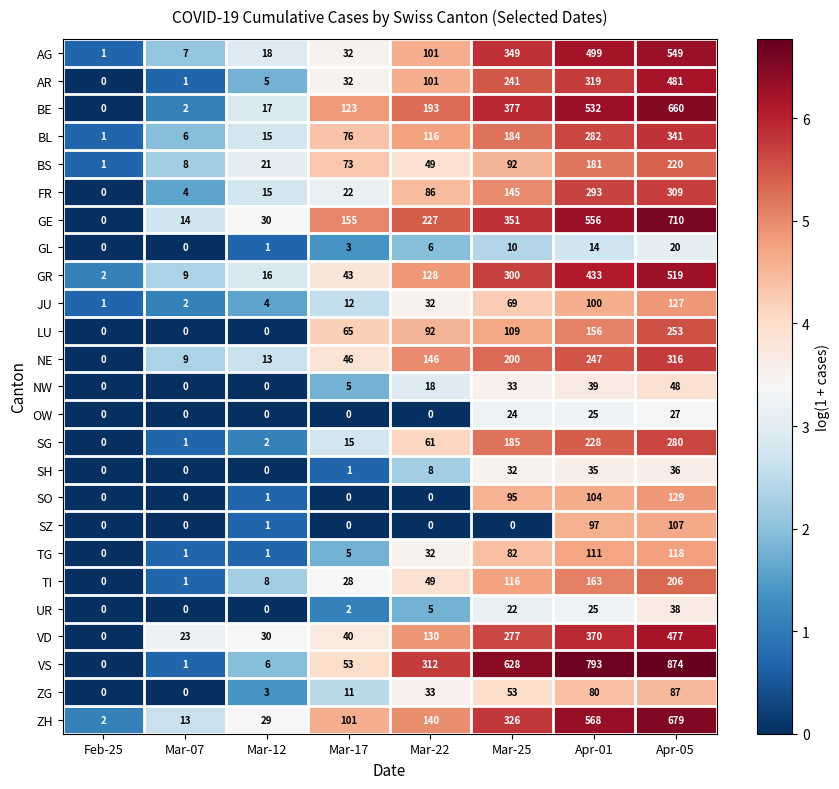

Read the FR value at Mar-07, to the nearest 5.

5